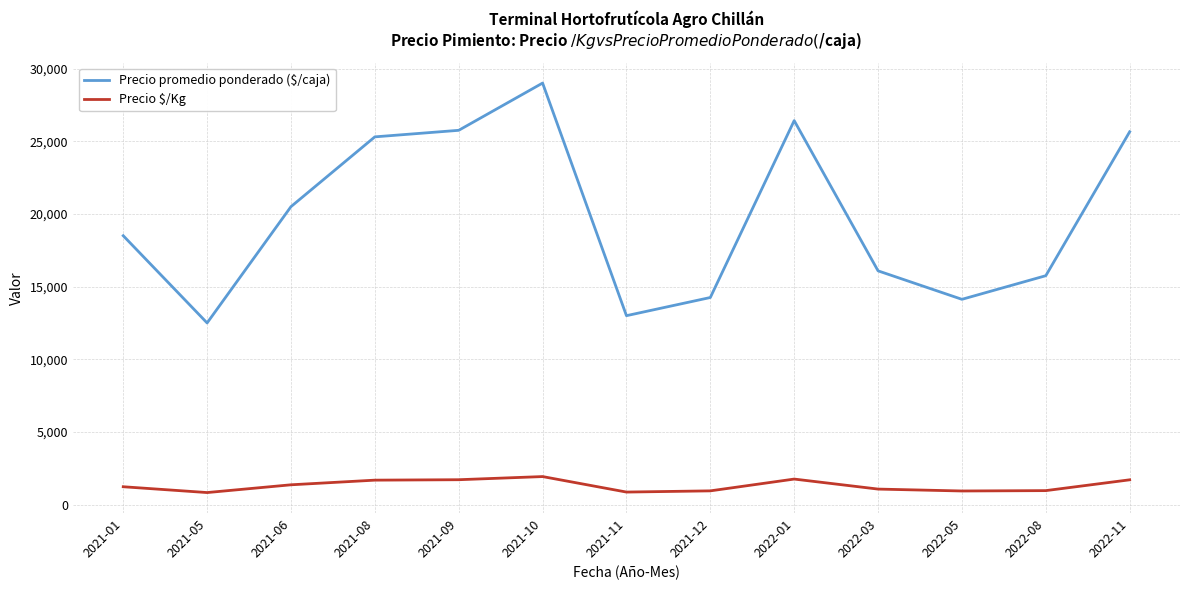

True or false: Precio promedio ponderado ($/caja) and Precio $/Kg intersect in this chart.

False